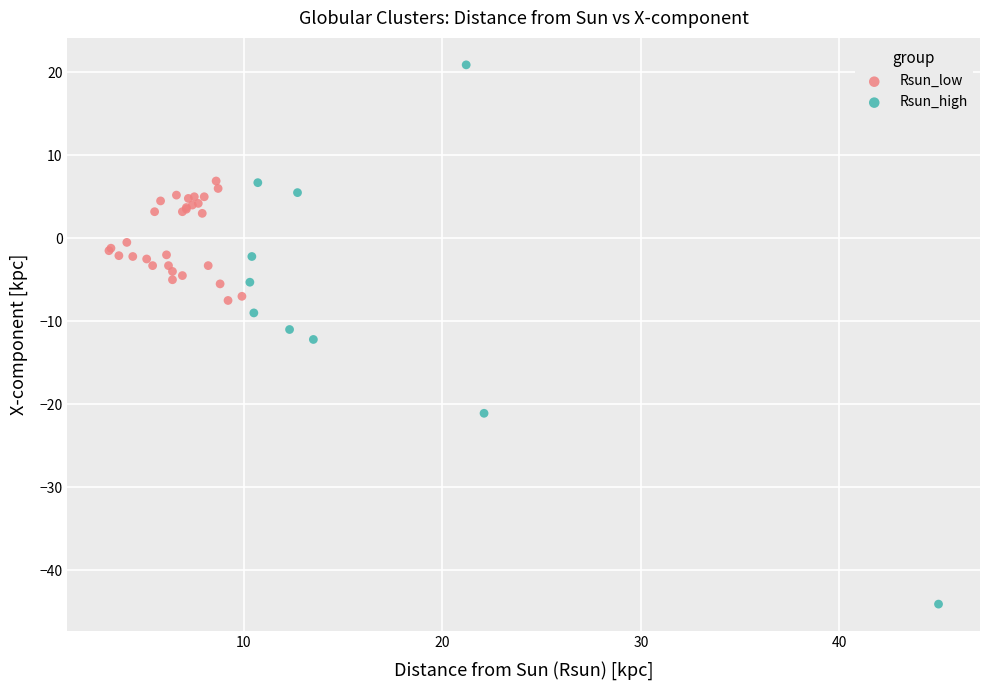

Which series has the widest spread of Y values?

Rsun_high